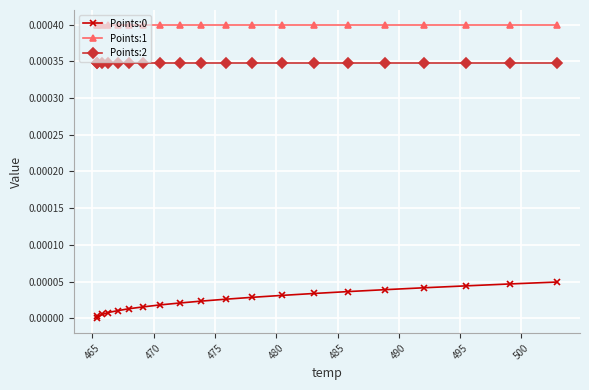

True or false: Points:2 and Points:0 cross at least once.

False